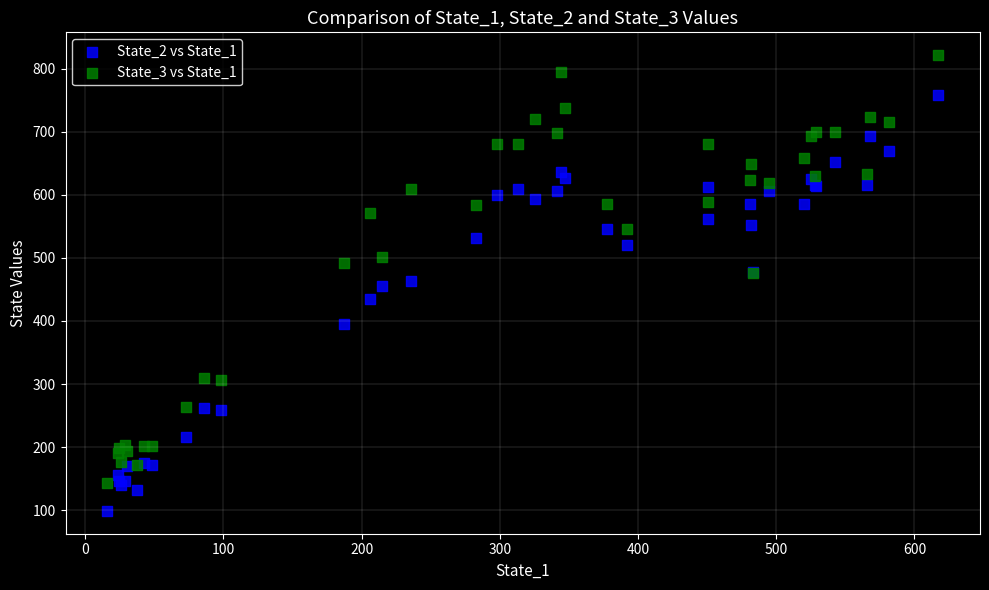

What is the X range (max minus min) for the scatter plot?

601.5